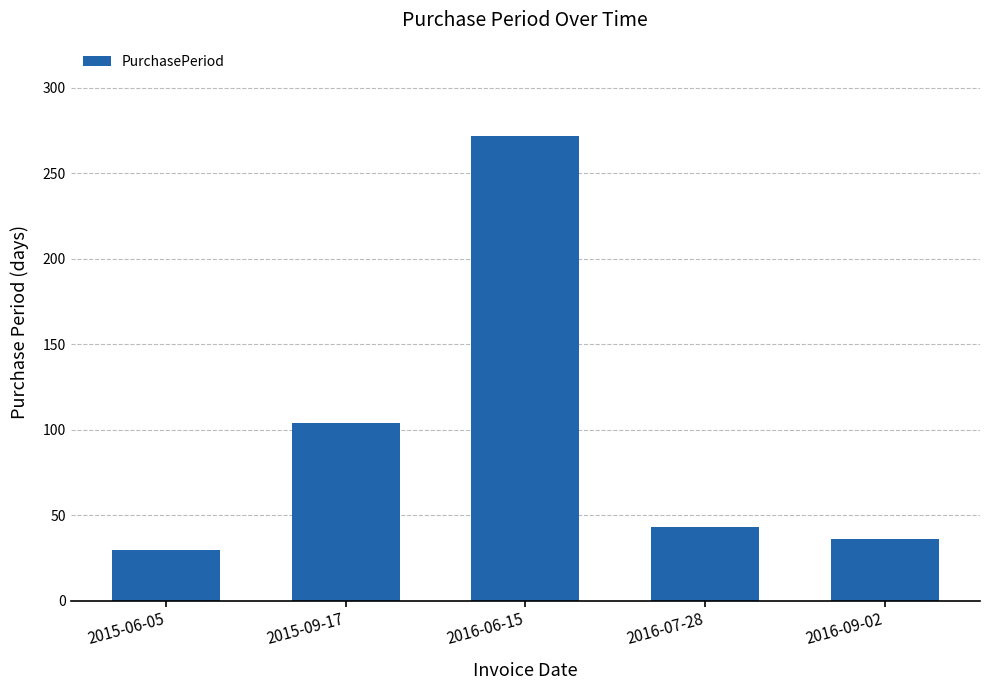

Which has a higher value, 2015-09-17 or 2016-07-28?

2015-09-17